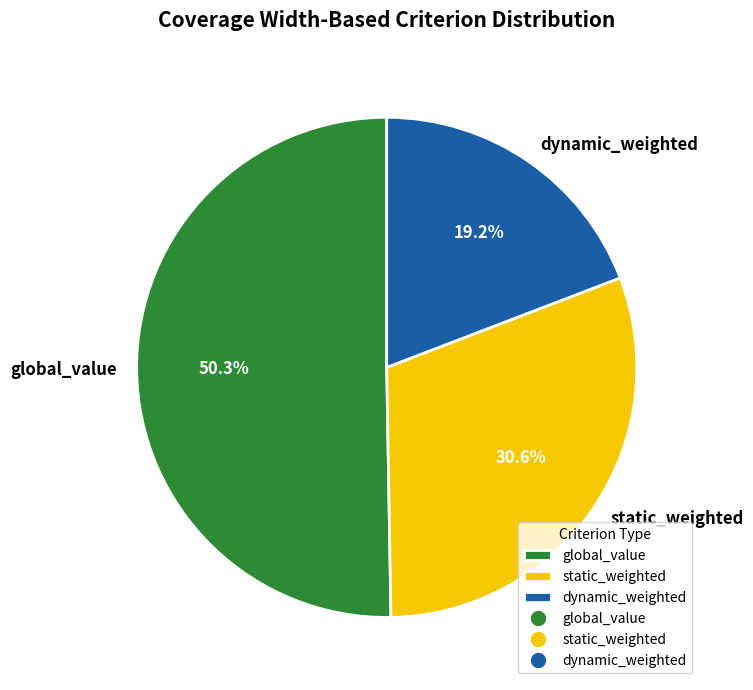

Is there any slice that represents more than half of the pie?

Yes